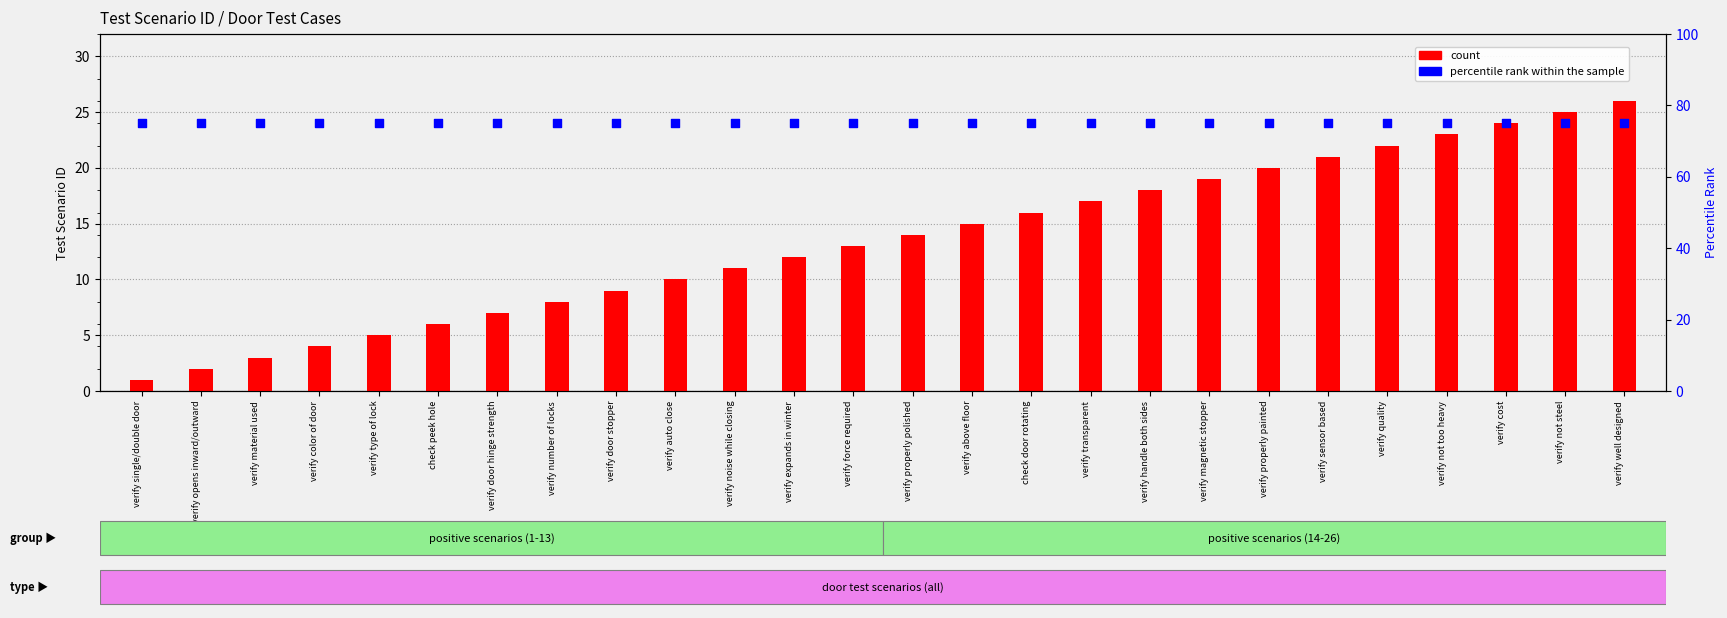

Which series reaches the minimum Y coordinate?

count